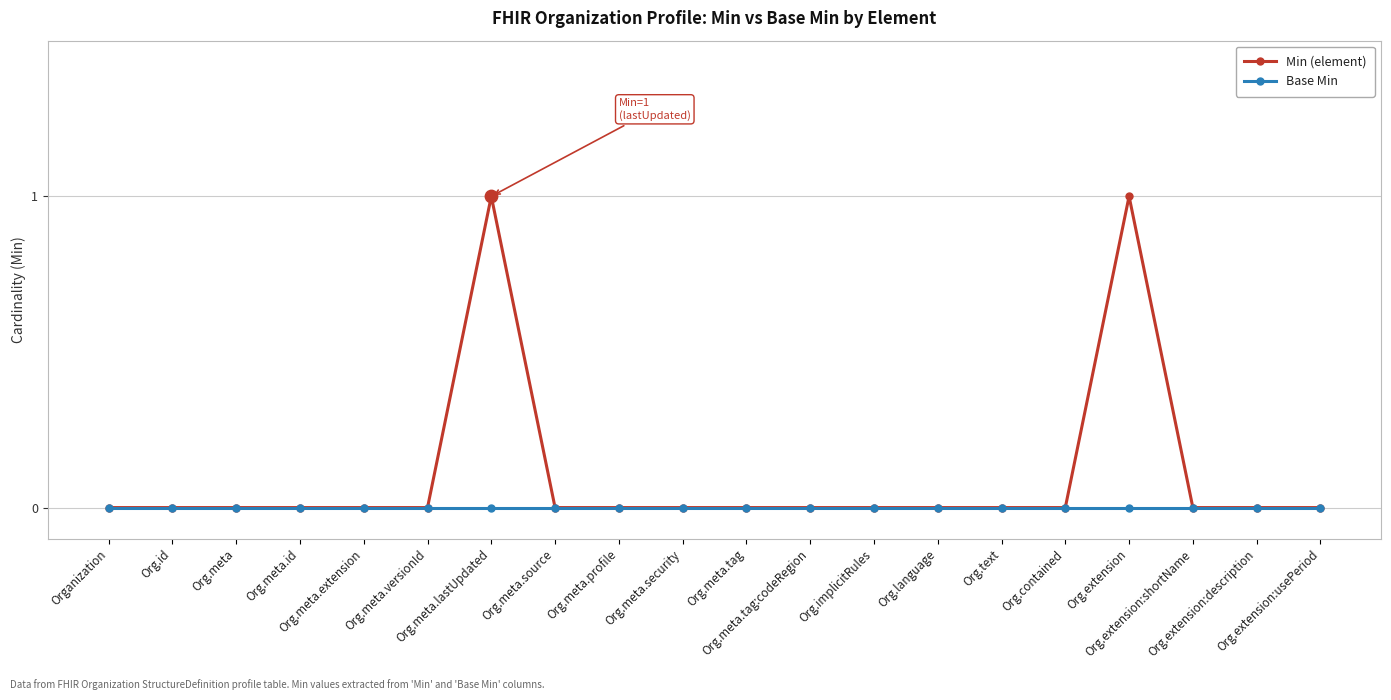

What are all the series names shown in the legend?

Min (element), Base Min